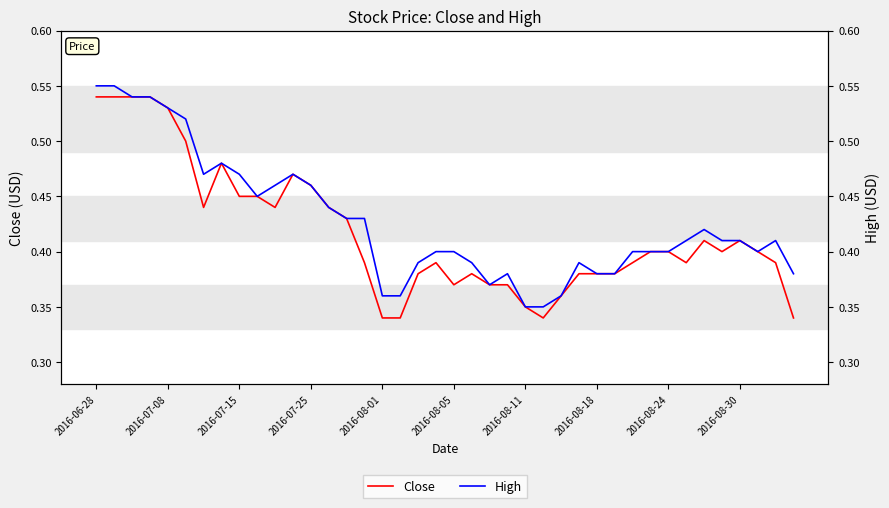

Which series changed the most between 2016-08-24 and 34?

High